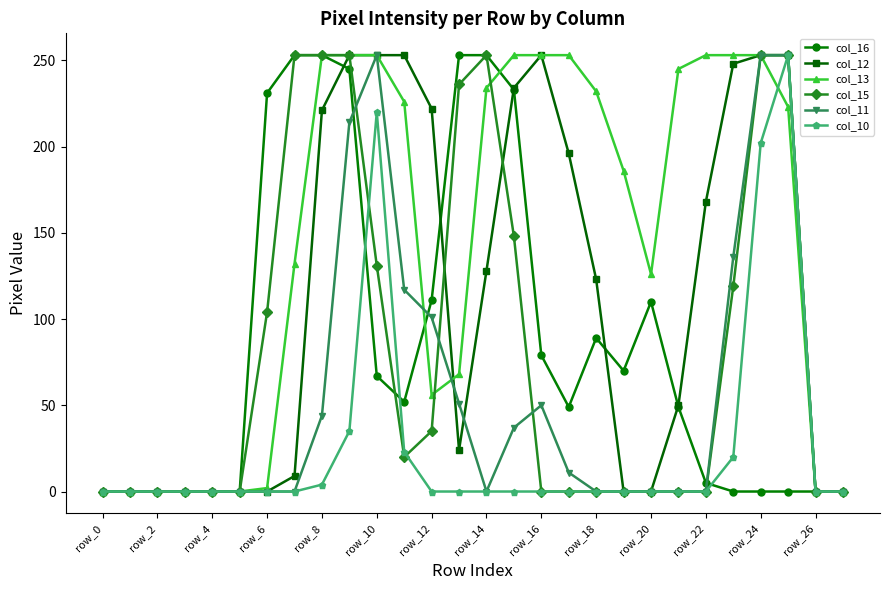

What are all the series names shown in the legend?

col_16, col_12, col_13, col_15, col_11, col_10